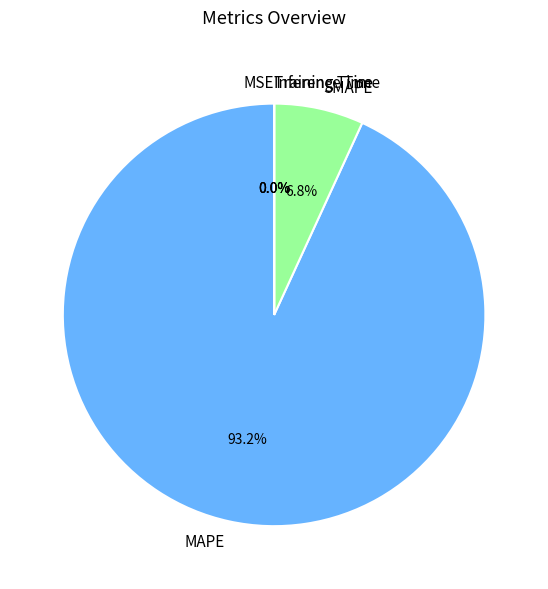

Which category accounts for the majority?

MAPE